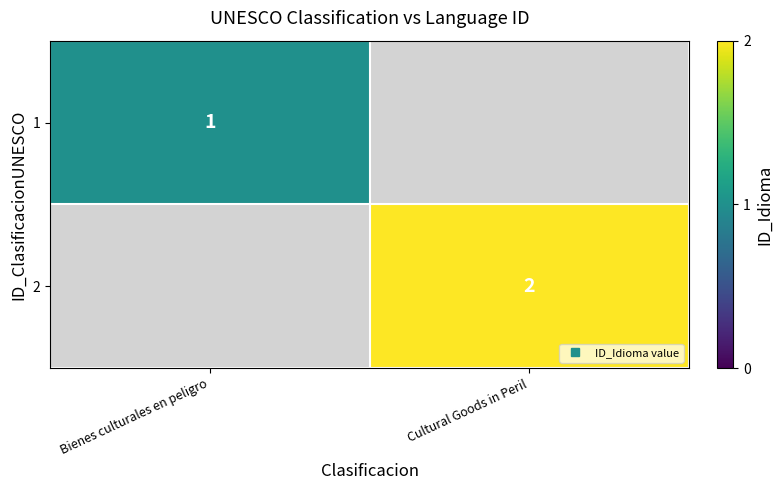

List the labels in order of 2 value, largest first.

Bienes culturales en peligro, Cultural Goods in Peril